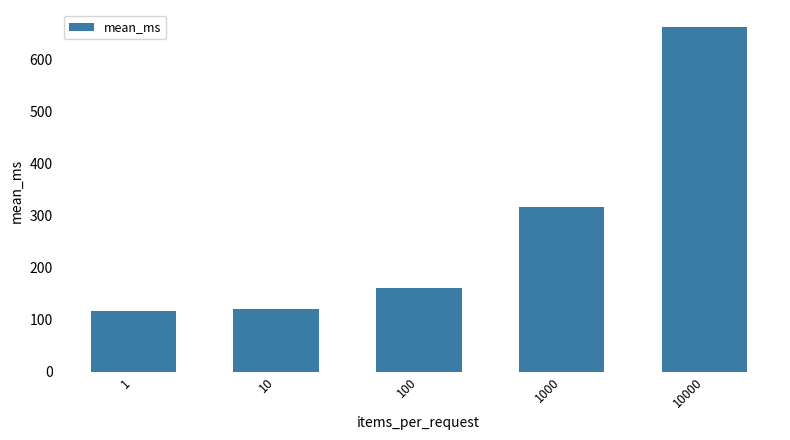

Is it true that the value at 1 is 194.1?

False